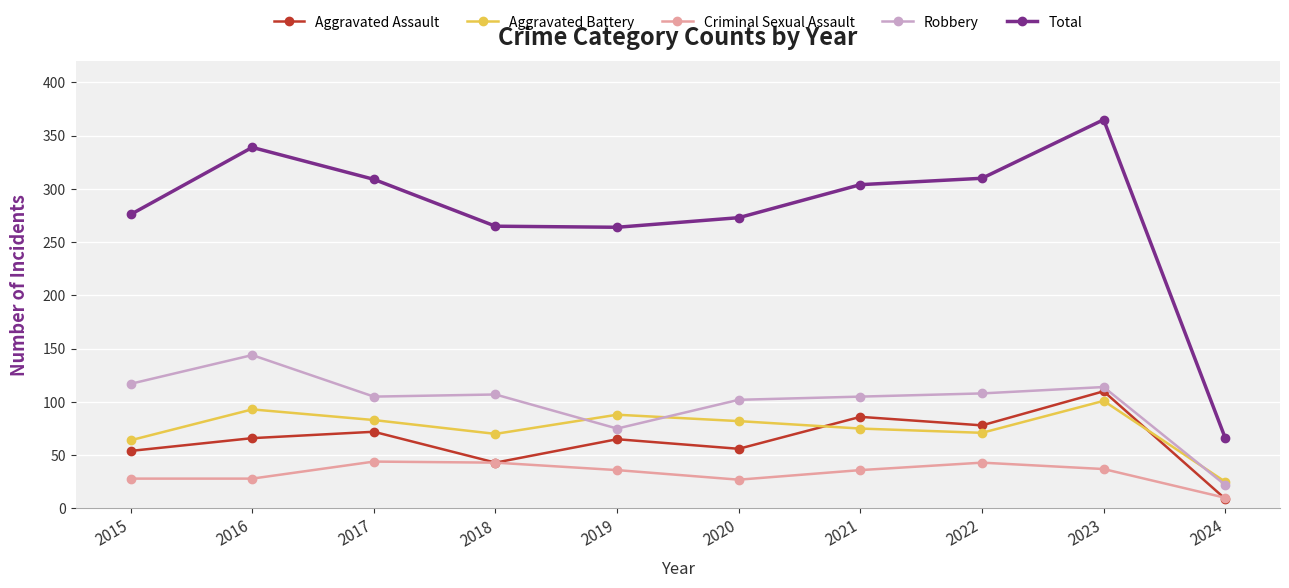

List the series in order of their peak value, lowest first.

Criminal Sexual Assault, Aggravated Battery, Aggravated Assault, Robbery, Total